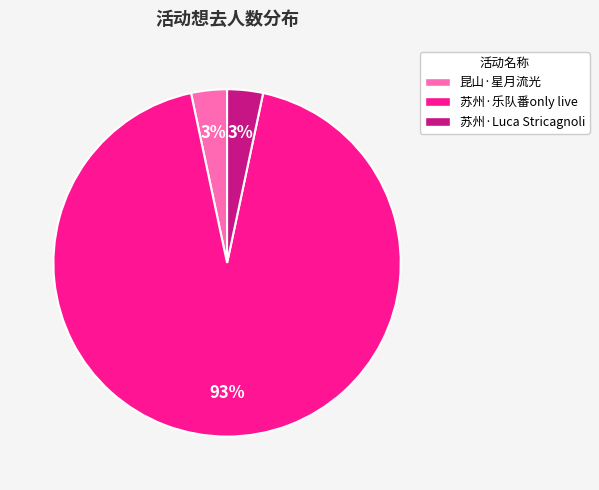

Is it true that 苏州·乐队番only live is 93% of the pie?

True